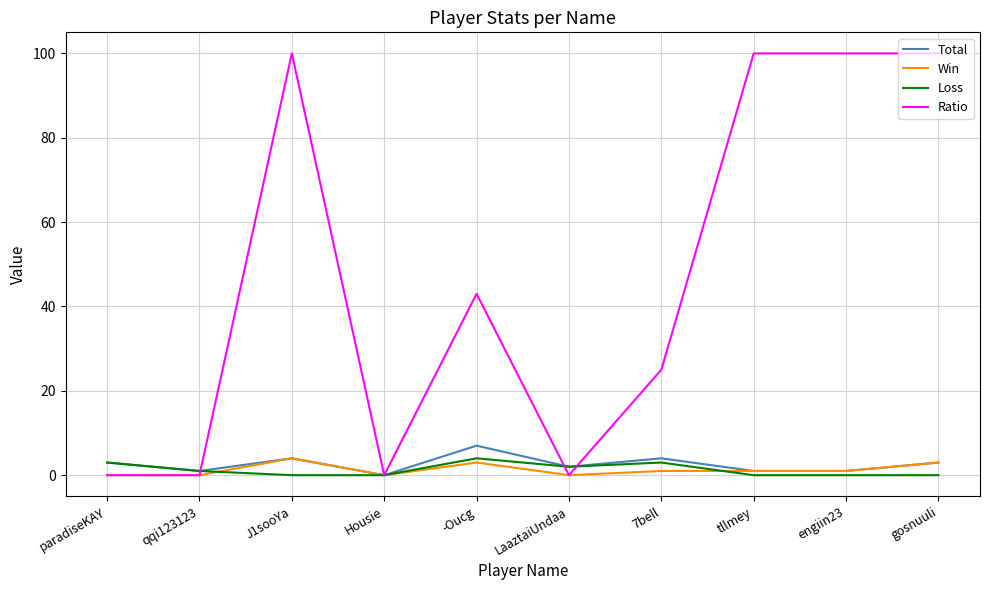

Which category has the highest value in the Total series?

-Oucg